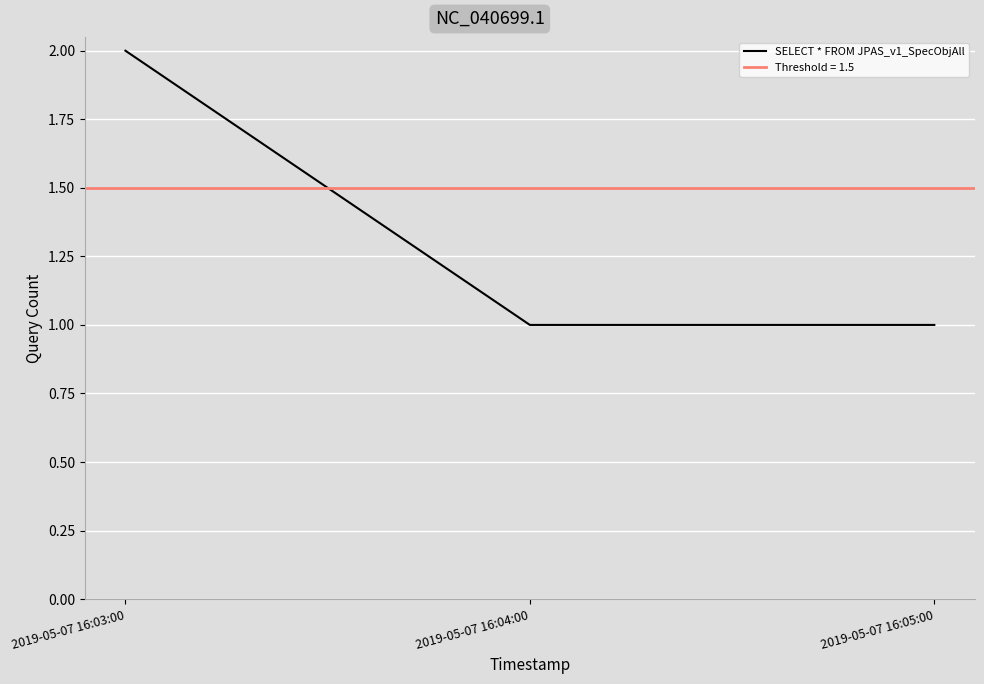

What is the value of the 3rd point from the left?

1